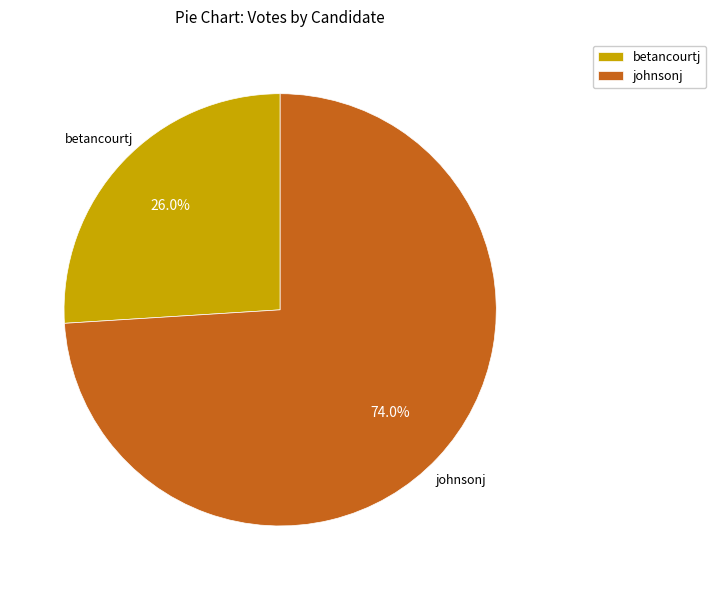

Which category has the biggest portion of the pie?

johnsonj